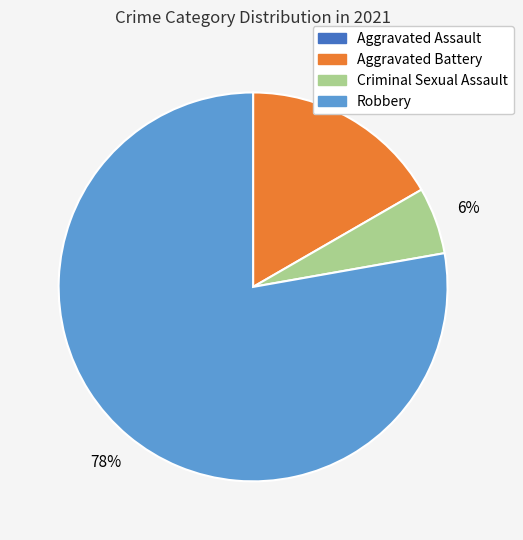

Do Aggravated Battery and Robbery together represent more than half of the pie?

Yes